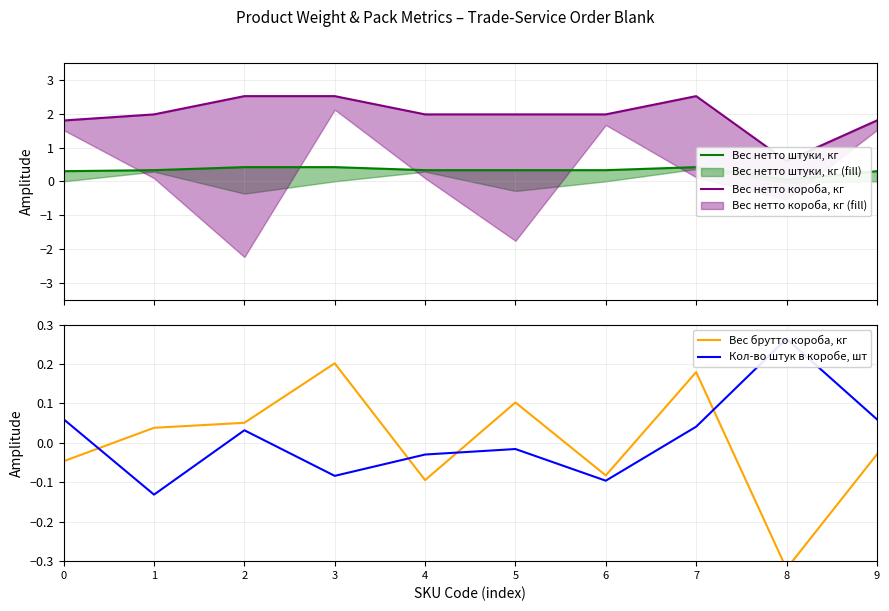

The Кол-во штук в коробе, шт series shows 0.1 at 7. True or false?

False